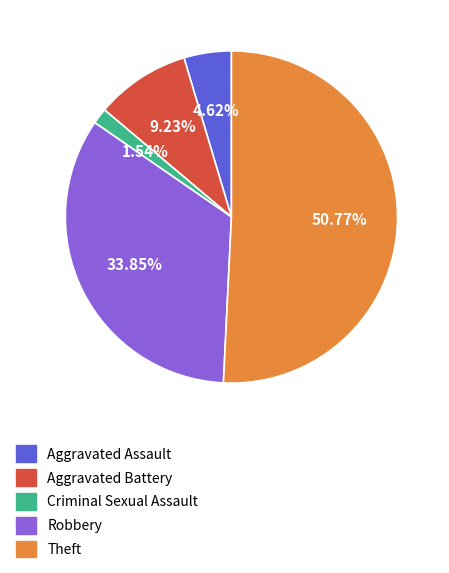

Is it true that Aggravated Assault is 5% of the pie?

True